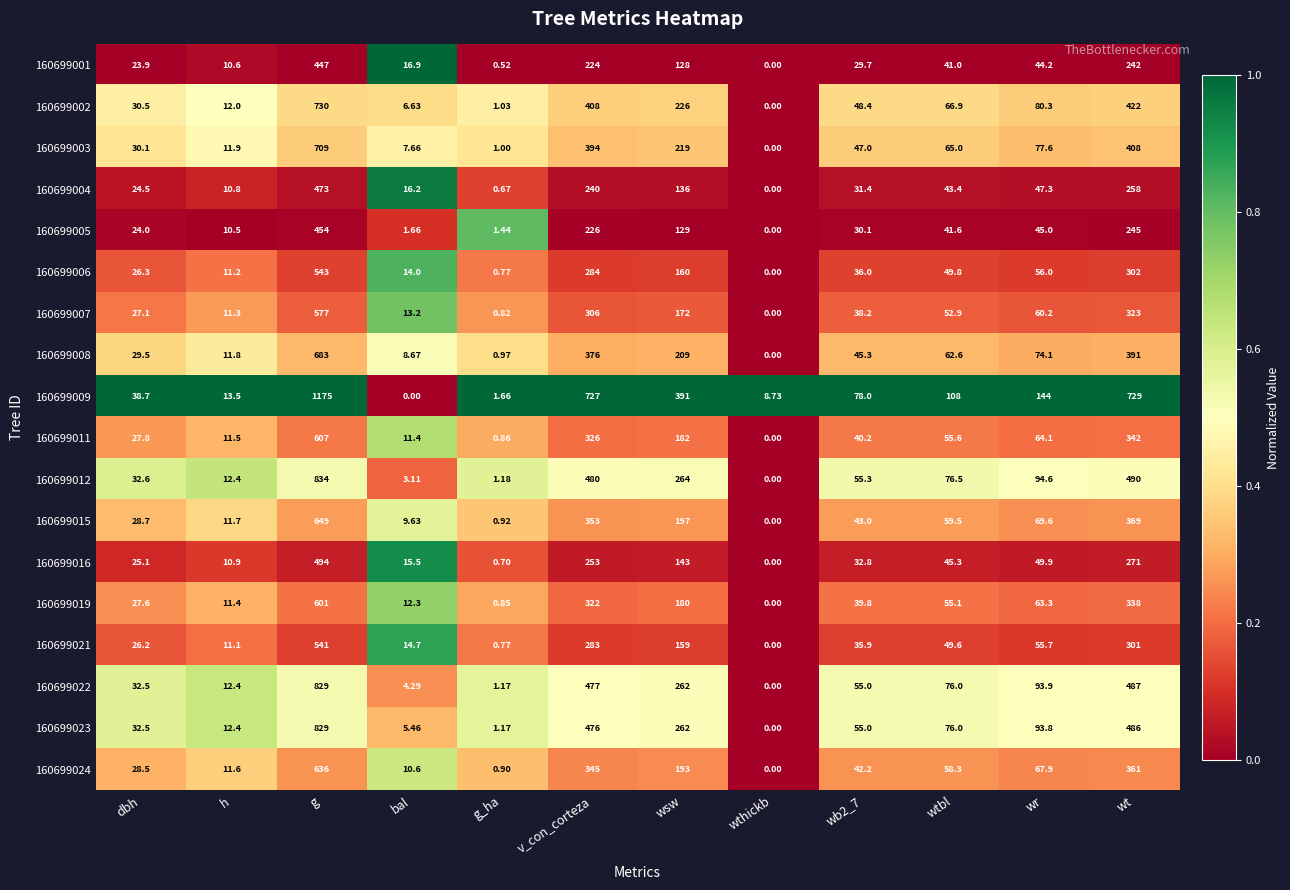

Is the value of 160699011 at wsw greater than the value of 160699023 at wt?

No